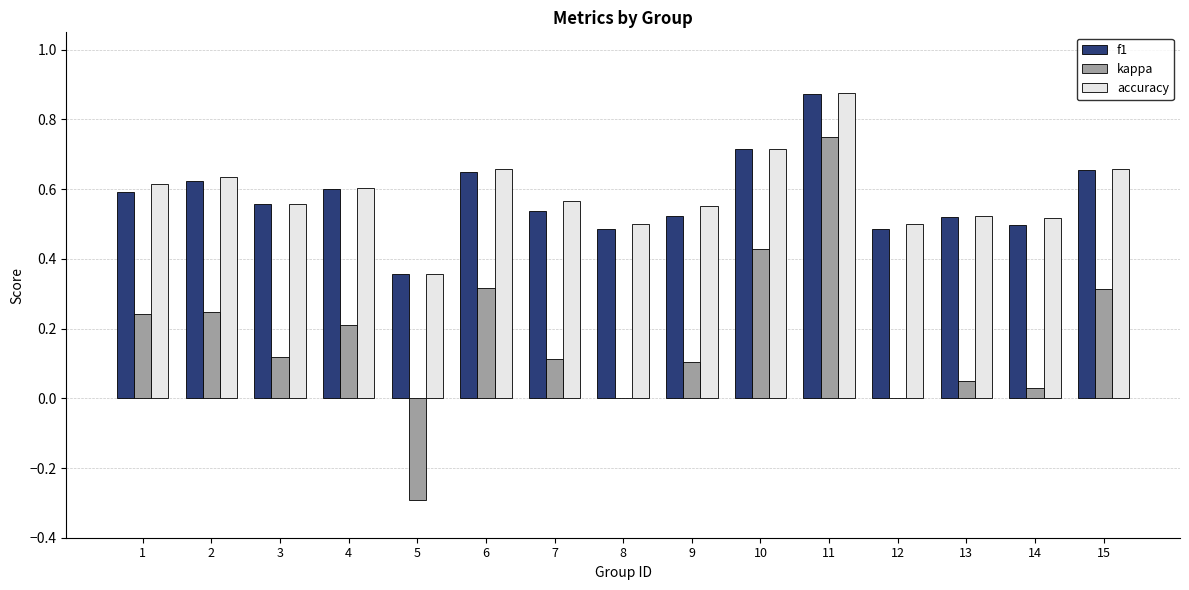

At which category does the chart reach its peak across all series?

11